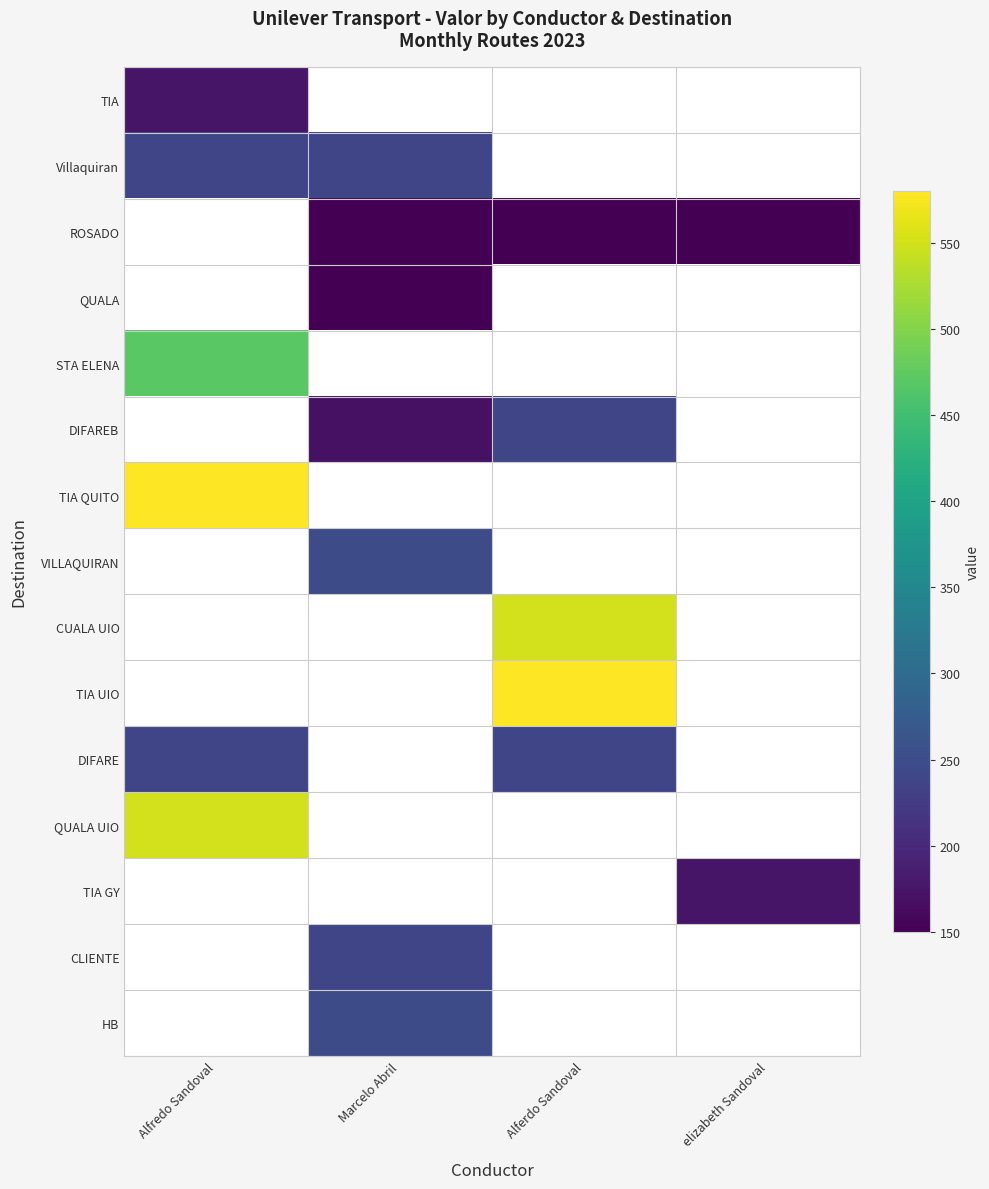

What is the greatest value displayed?

580.0